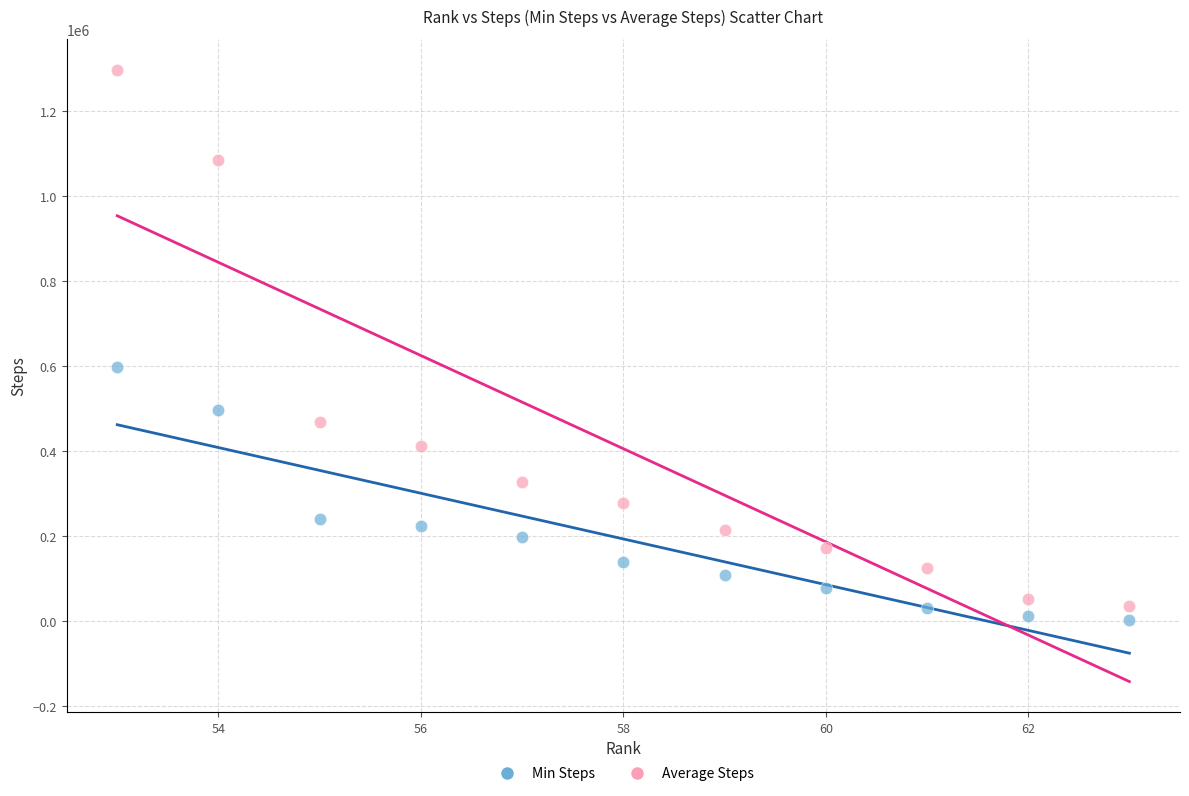

What are all the series names shown in the legend?

Min Steps, Average Steps